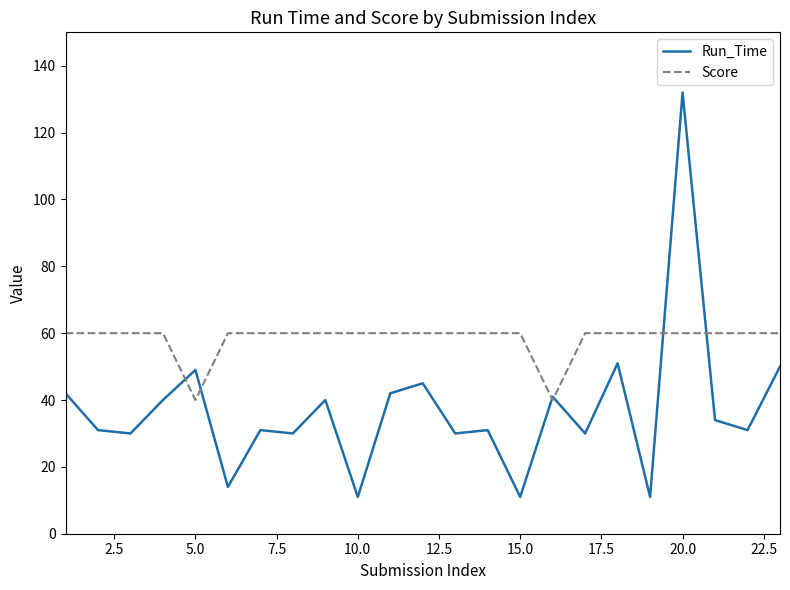

How many lines are shown in the chart?

2